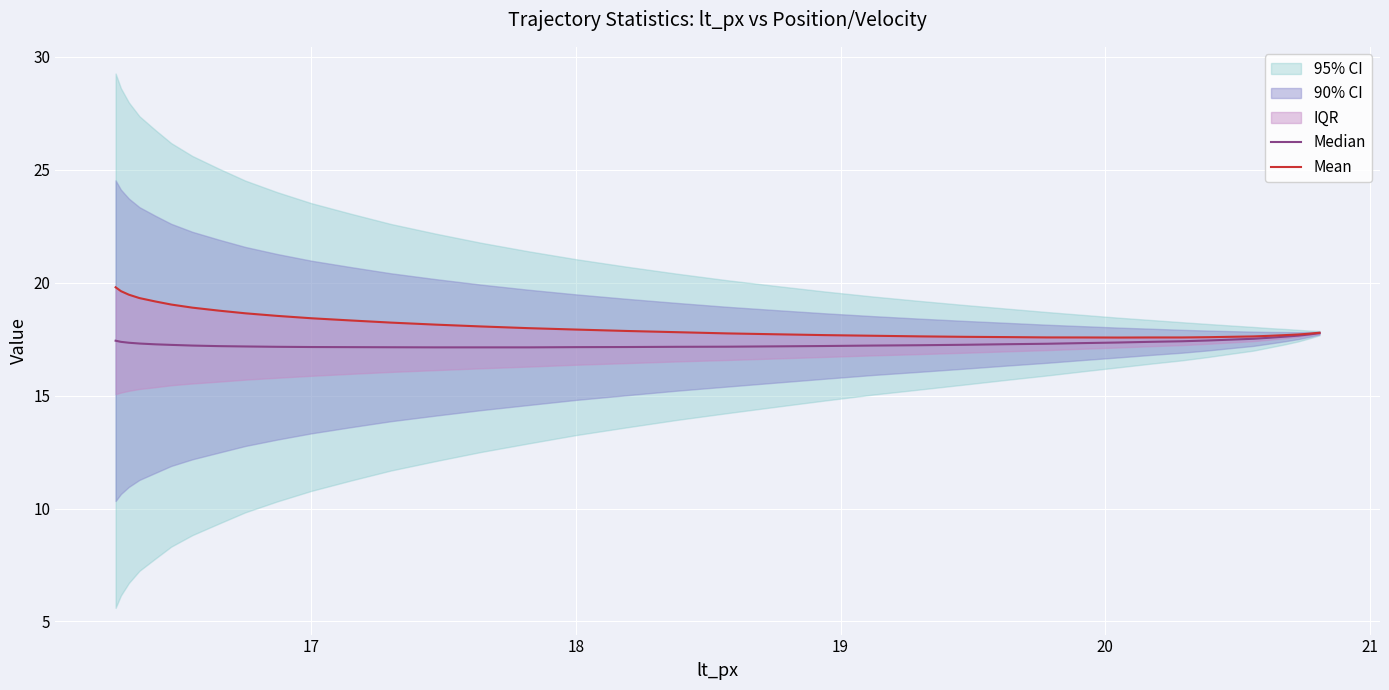

How many lines are shown in the chart?

2